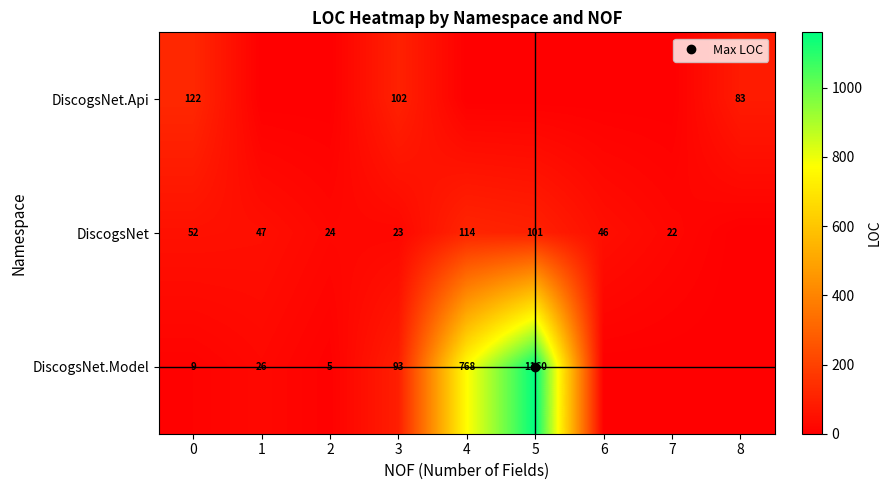

What is the difference between the maximum and minimum values in the DiscogsNet.Api series?

122